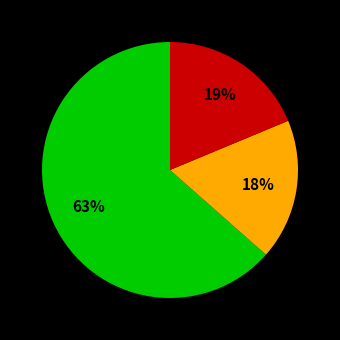

Is there any slice that represents more than half of the pie?

Yes